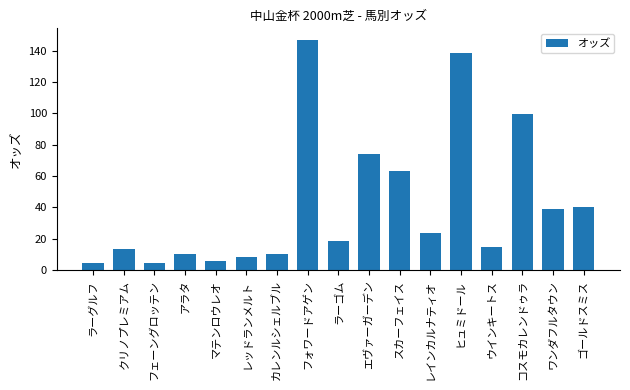

What is the change in value from レッドランメルト to スカーフェイス?

+55.3